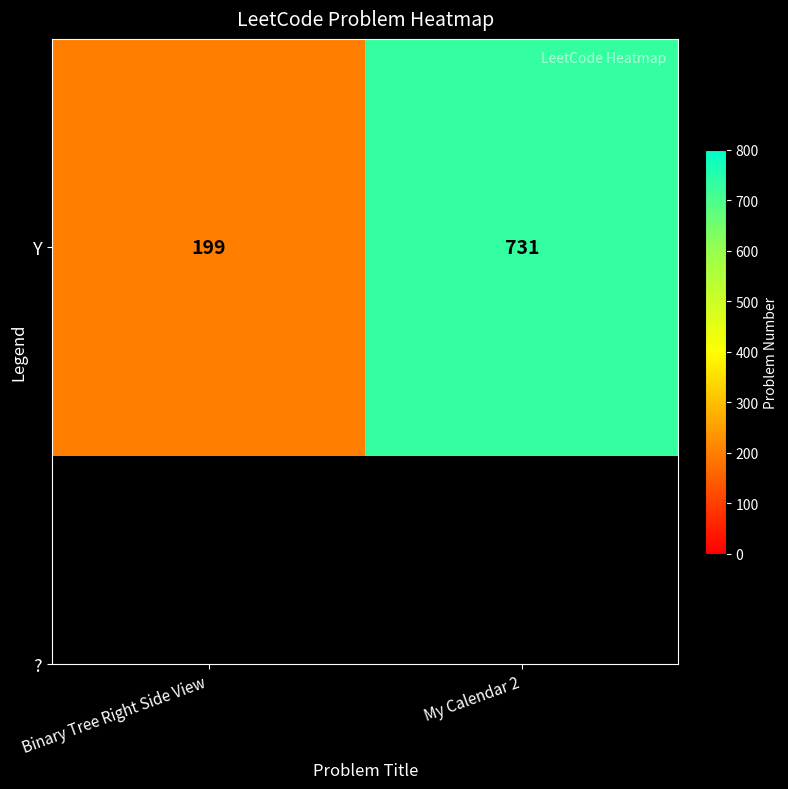

Is it true that the value at Binary Tree Right Side View is 118?

False